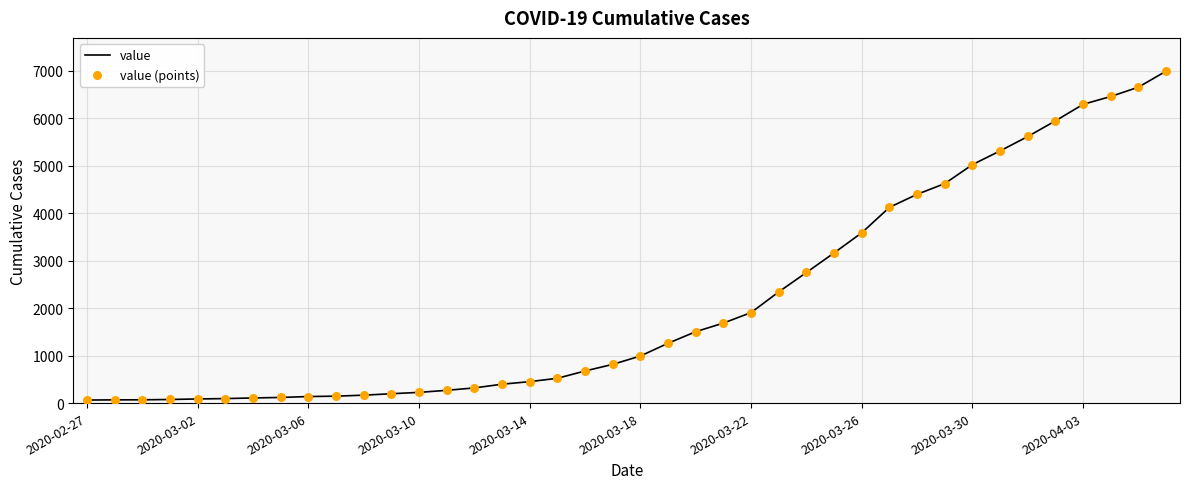

What is the maximum value shown in the chart?

6995